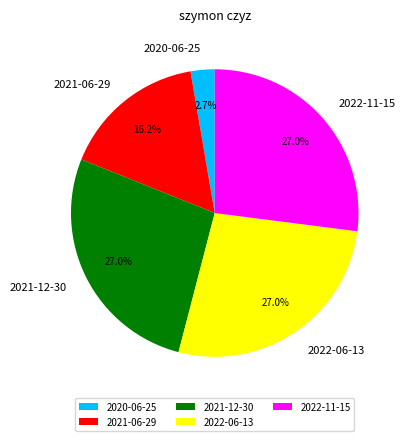

Is 2022-11-15 the majority of the pie?

No